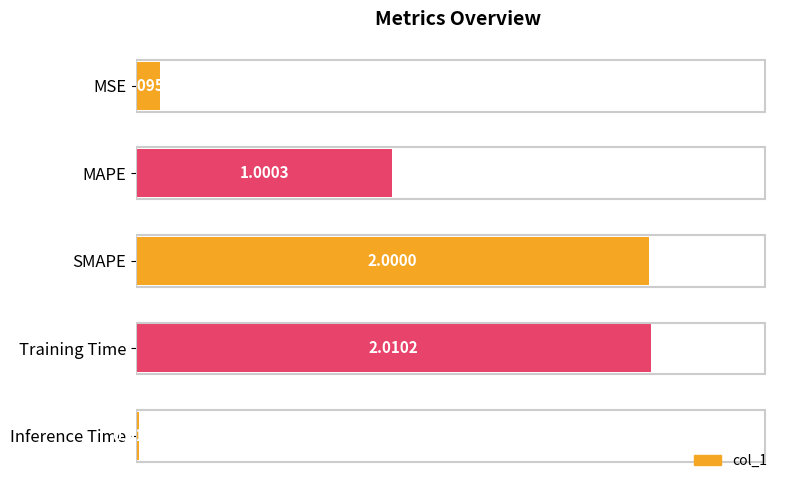

What is the label of the 4th bar from the top?

Training Time